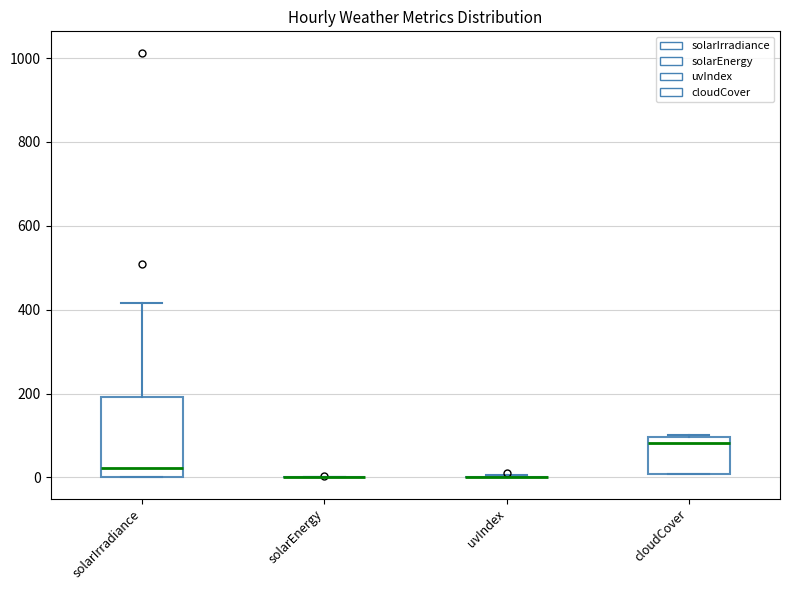

Comparing the boxes themselves (not the whiskers), which one is the tallest?

solarIrradiance